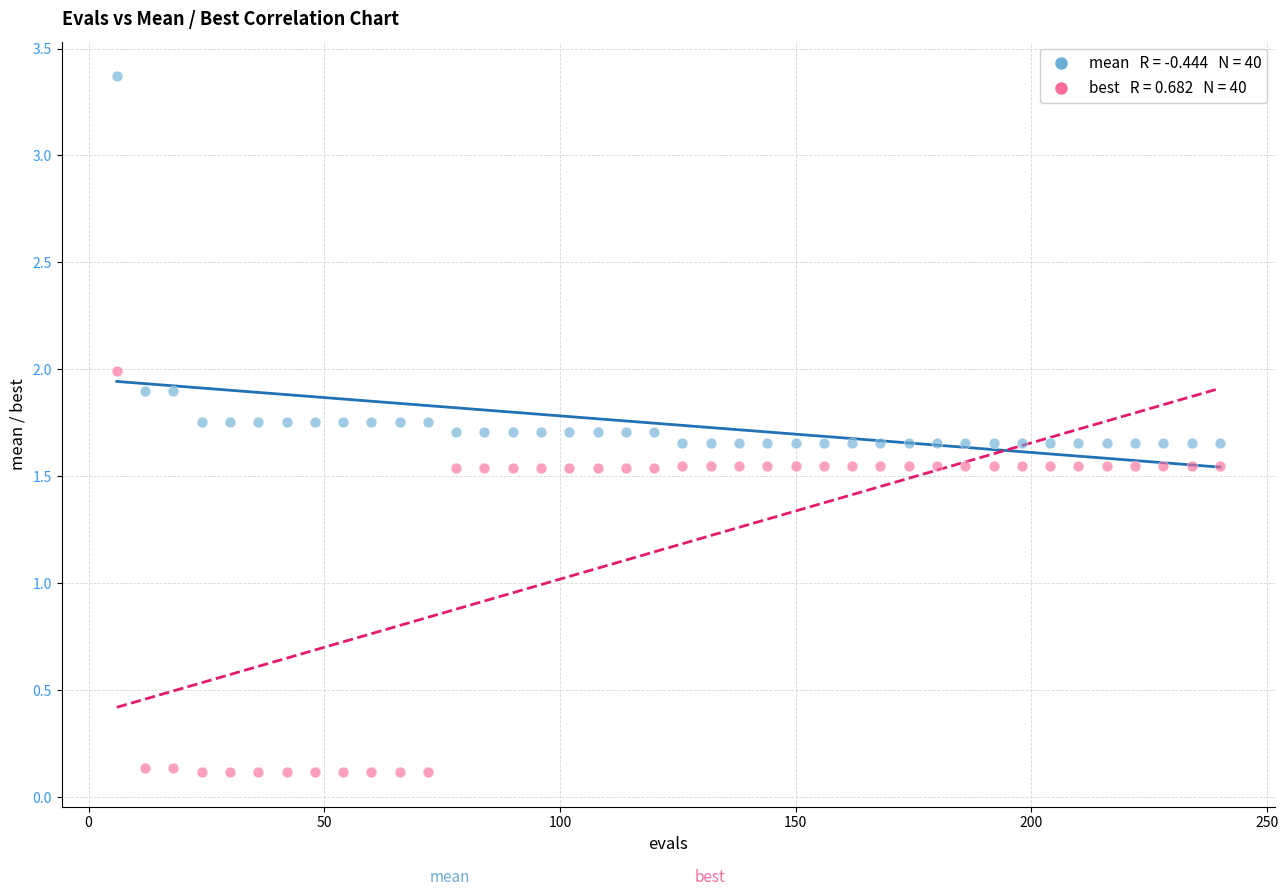

Across all data points, what is the range of X values (max minus min)?

234.0